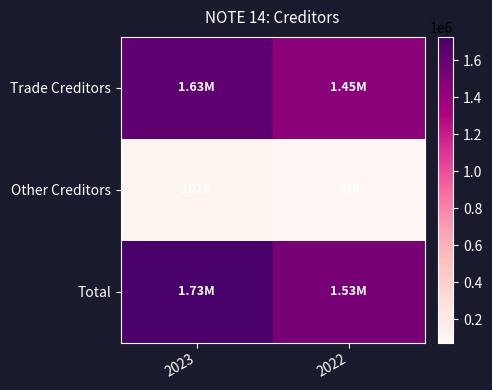

Rank the series by their maximum value, from highest to lowest.

Total, Trade Creditors, Other Creditors